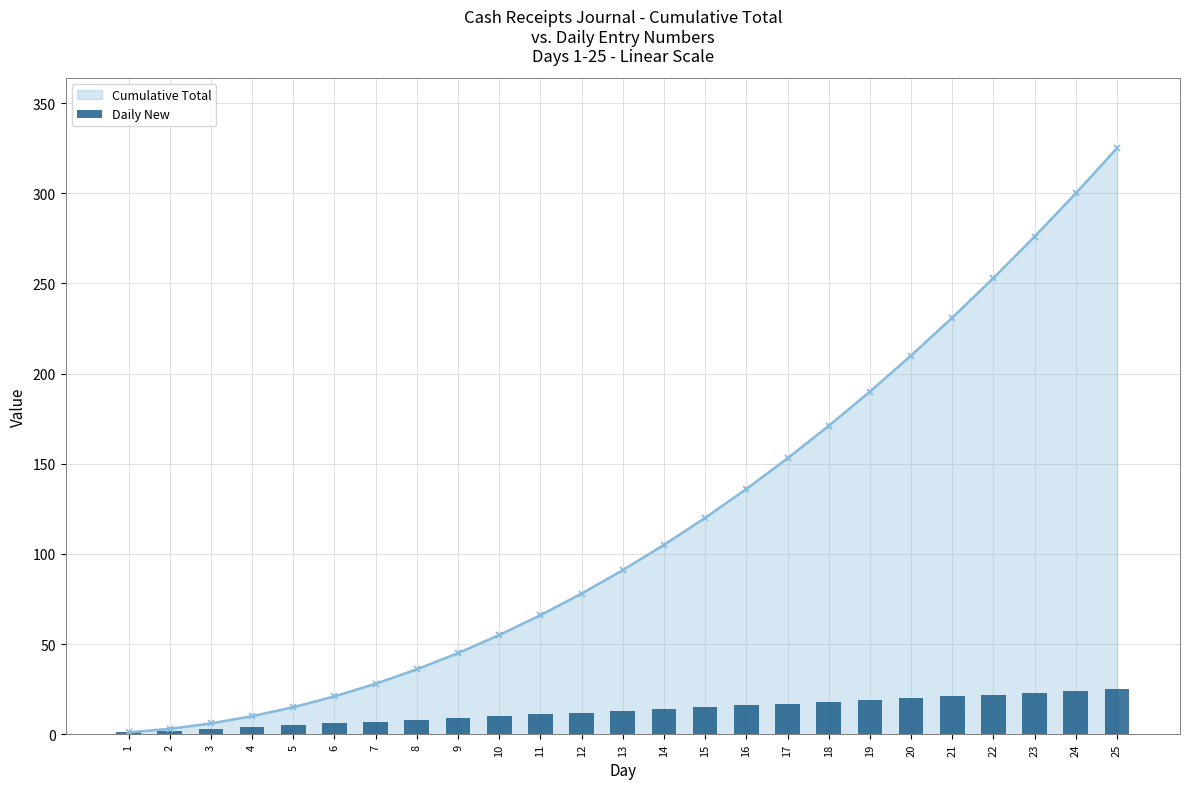

True or false: the data shows 4 at 11.

False